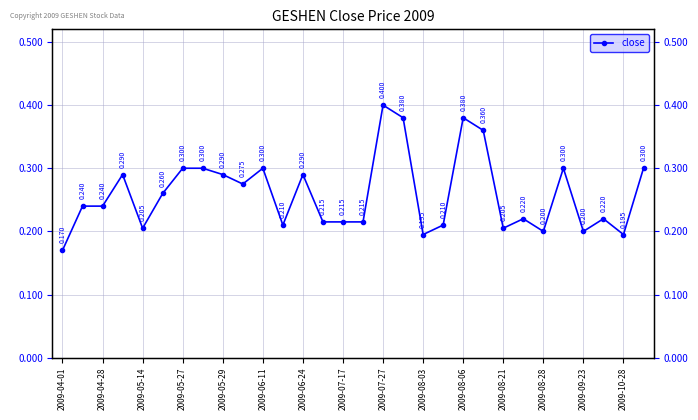

What is the value of the 7th point from the left?

0.3